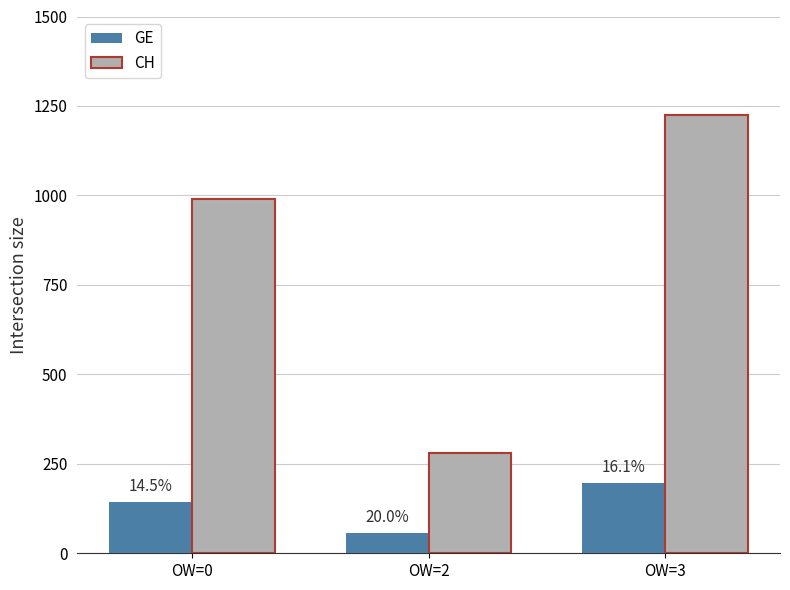

What are all the series names shown in the legend?

GE, CH